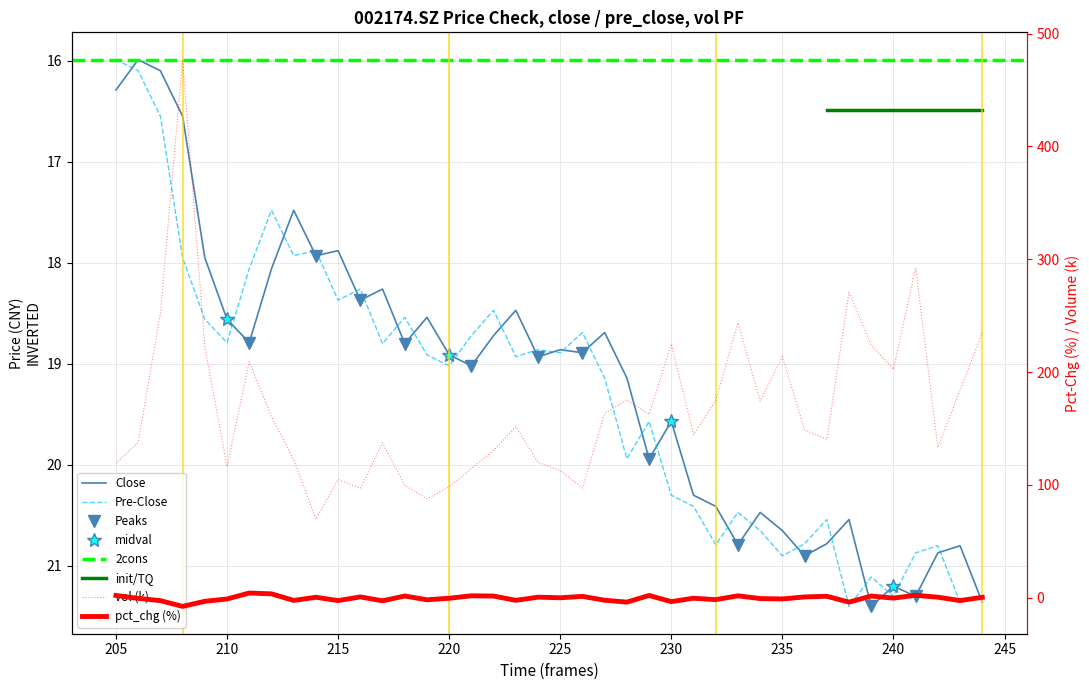

Reading right to left, what are all the values shown in this chart?

close: 205=16.3	206=16.0	207=16.1	208=16.6	209=17.9	210=18.6	211=18.8	212=18.1	213=17.5	214=17.9	215=17.9	216=18.4	217=18.3	218=18.8	219=18.5	220=18.9	221=19.0	222=18.7	223=18.5	224=18.9	225=18.9	226=18.9	227=18.7	228=19.1	229=19.9	230=19.6	231=20.3	232=20.4	233=20.8	234=20.5	235=20.6	236=20.9	237=20.8	238=20.5	239=21.4	240=21.2	241=21.3	242=20.9	243=20.8	244=21.4
pre_close: 205=16.0	206=16.1	207=16.6	208=17.9	209=18.6	210=18.8	211=18.1	212=17.5	213=17.9	214=17.9	215=18.4	216=18.3	217=18.8	218=18.5	219=18.9	220=19.0	221=18.7	222=18.5	223=18.9	224=18.9	225=18.9	226=18.7	227=19.1	228=19.9	229=19.6	230=20.3	231=20.4	232=20.8	233=20.5	234=20.6	235=20.9	236=20.8	237=20.5	238=21.4	239=21.1	240=21.3	241=20.9	242=20.8	243=21.4	244=21.3
pct_chg: 205=1.9	206=-0.7	207=-2.7	208=-7.8	209=-3.3	210=-1.2	211=4.0	212=3.3	213=-2.5	214=0.3	215=-2.7	216=0.6	217=-2.9	218=1.4	219=-2.0	220=-0.6	221=1.6	222=1.4	223=-2.4	224=0.4	225=-0.2	226=1.1	227=-2.4	228=-4.0	229=1.9	230=-3.6	231=-0.5	232=-1.8	233=1.6	234=-0.9	235=-1.2	236=0.6	237=1.2	238=-4.0	239=1.4	240=-0.5	241=2.1	242=0.3	243=-2.6	244=0.2
vol: 205=119.1	206=137.5	207=251.9	208=476.9	209=222.8	210=115.9	211=209.2	212=160.5	213=122.2	214=69.5	215=104.7	216=97.0	217=137.1	218=99.6	219=87.5	220=98.2	221=114.4	222=130.5	223=151.6	224=119.9	225=112.7	226=97.2	227=163.4	228=175.2	229=162.5	230=224.9	231=144.5	232=174.7	233=243.7	234=174.1	235=213.7	236=148.7	237=140.2	238=270.7	239=223.9	240=202.4	241=292.4	242=132.9	243=183.7	244=234.9